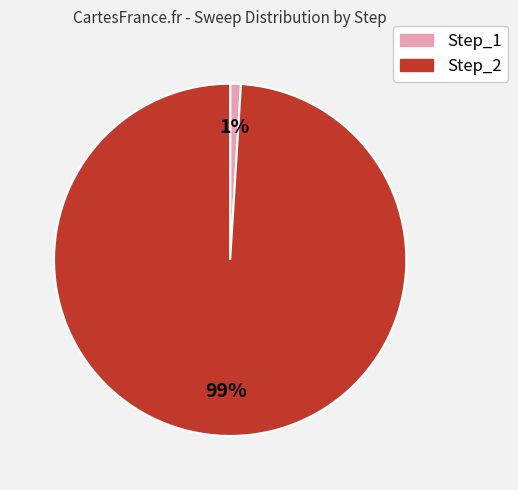

To the nearest percent, what is the combined percentage of Step_2 and Step_1?

100%